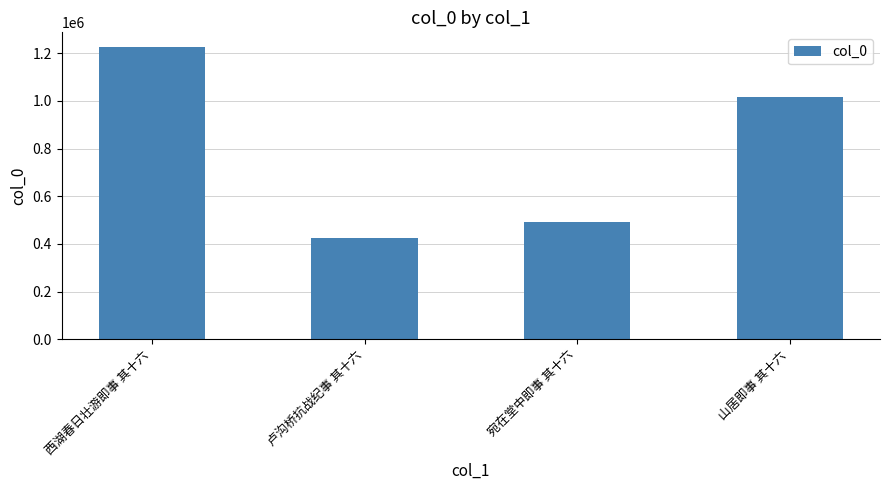

Rank the categories by value from highest to lowest.

西湖春日壮游即事 其十六, 山居即事 其十六, 宛在堂中即事 其十六, 卢沟桥抗战纪事 其十六